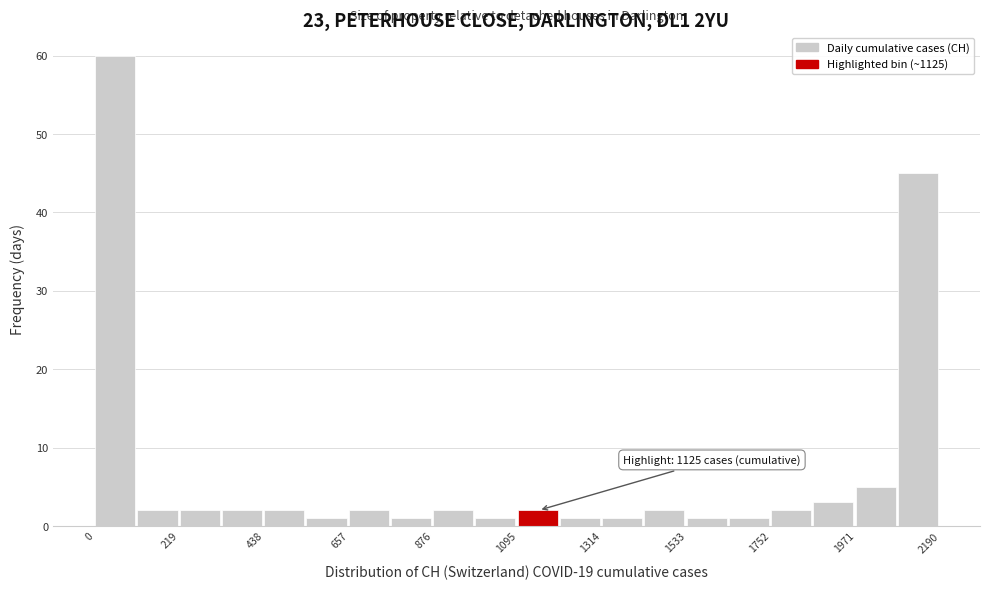

Read against the x-axis, roughly where is the centre of the tallest bar?

50